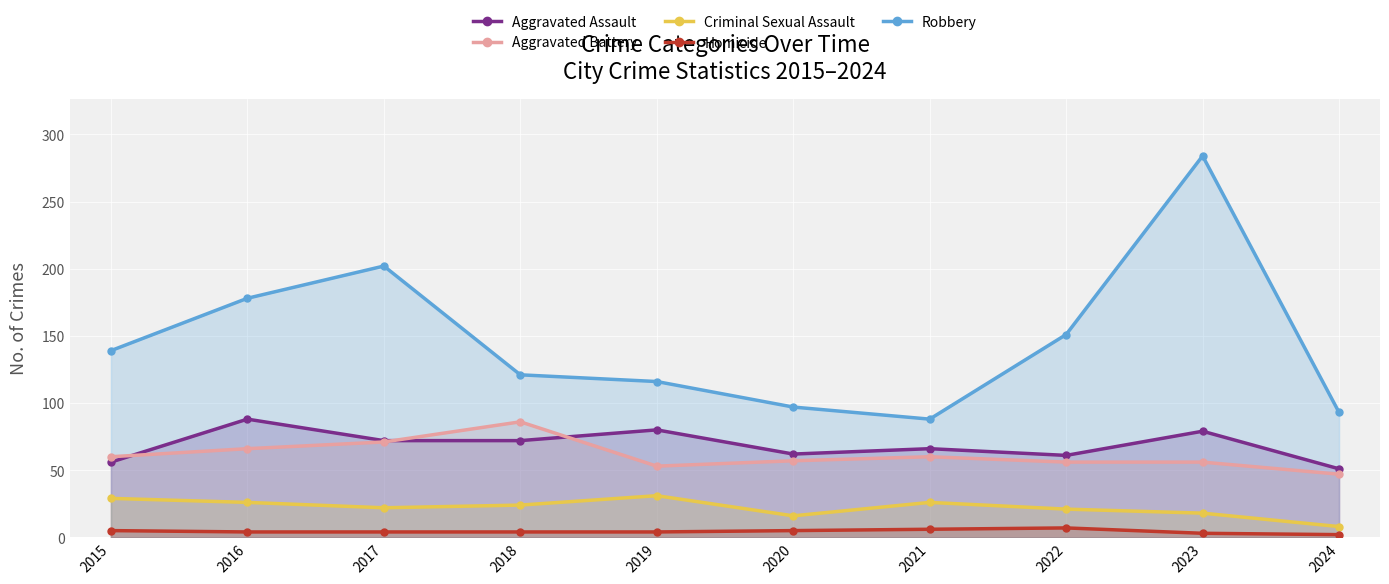

Which series has the largest total across all categories?

Robbery